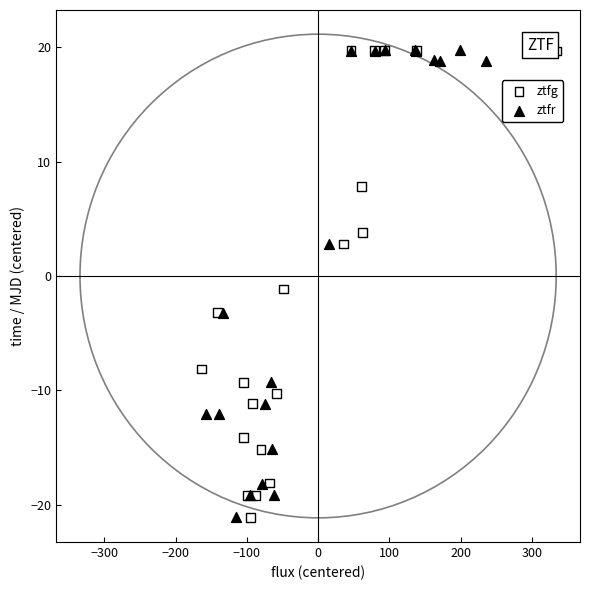

What are all the series names shown in the legend?

ztfg, ztfr